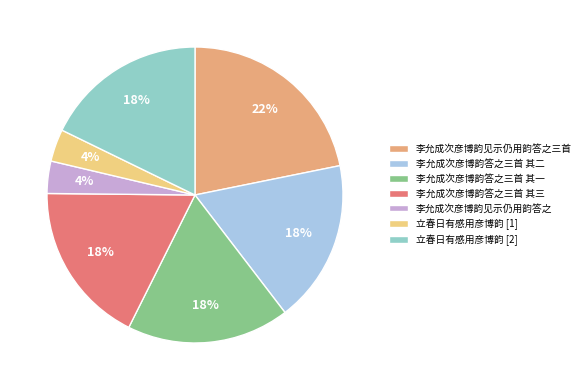

True or false: 李允成次彦博韵答之三首 其二 accounts for 28% of the total.

False